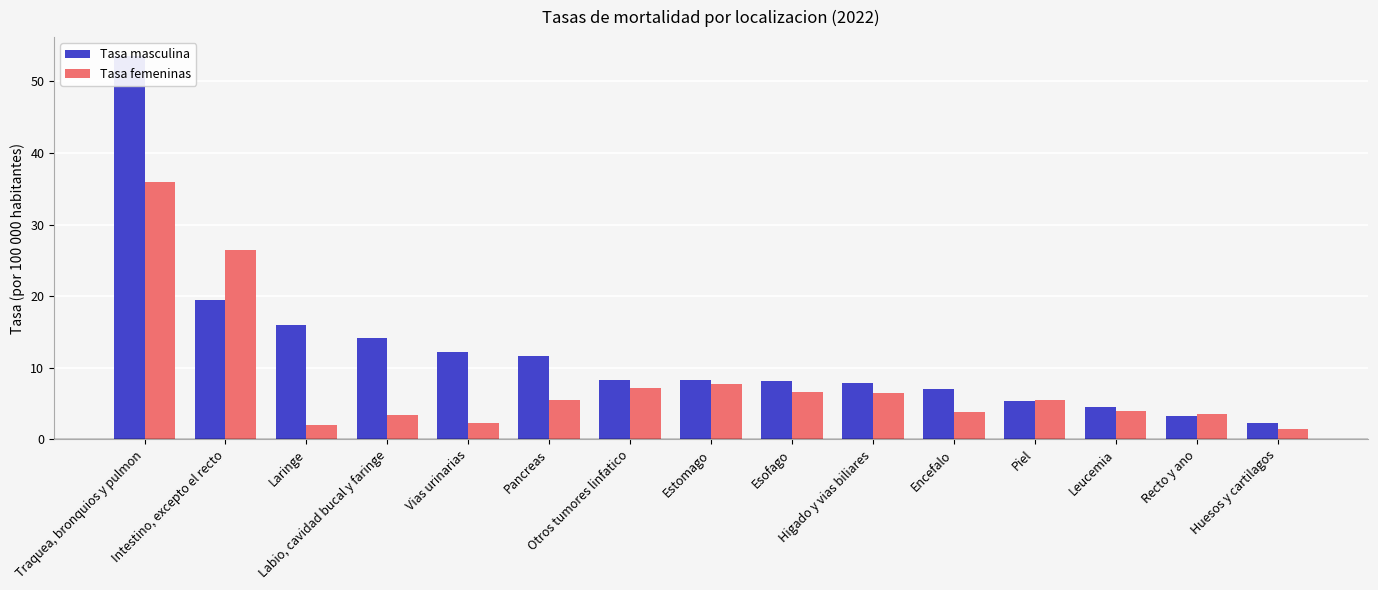

At which label does Tasa masculina reach its minimum?

Huesos y cartilagos